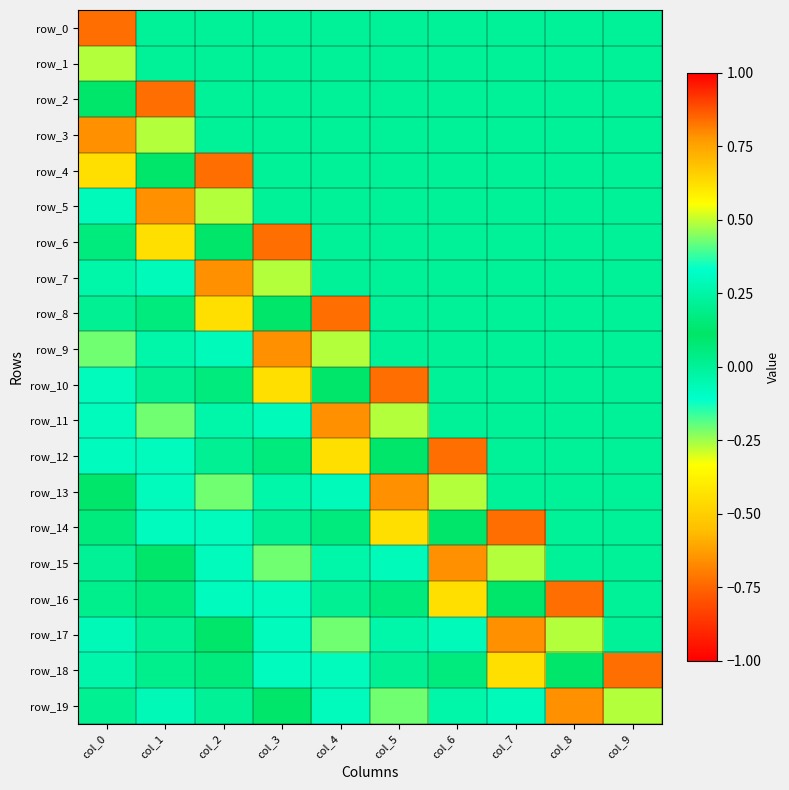

Is the value of row_9 at col_1 greater than the value of row_1 at col_3?

Yes